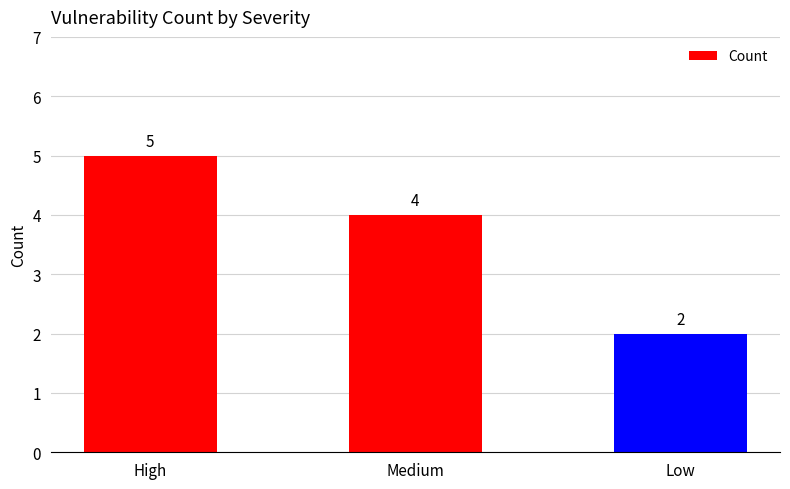

Approximately how many times larger is the value at Medium compared to Low?

2.0